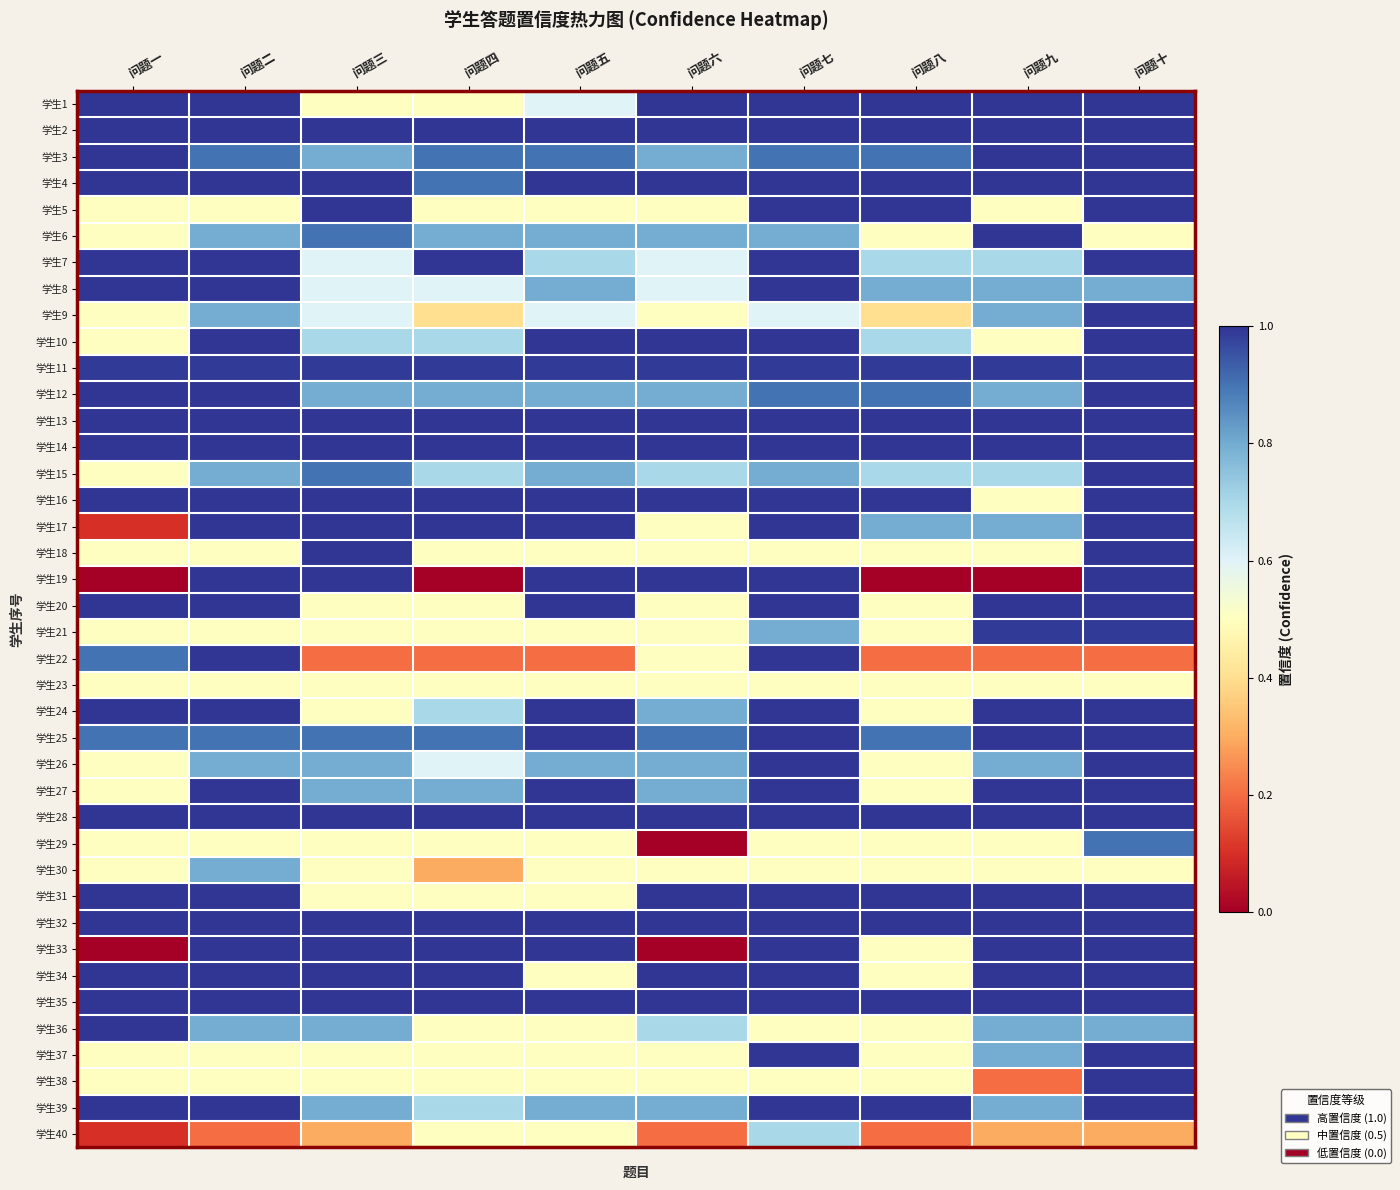

How many data points does each series have?

10